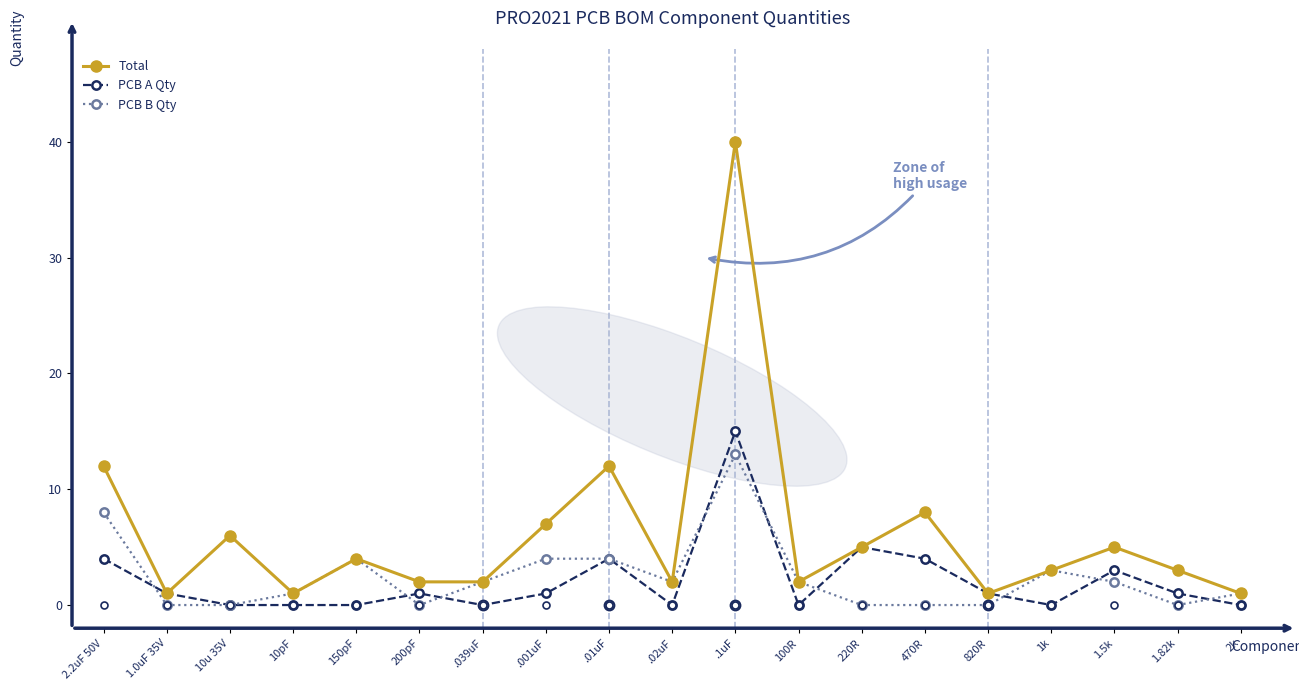

What is the average value of the PCB B Qty series?

2